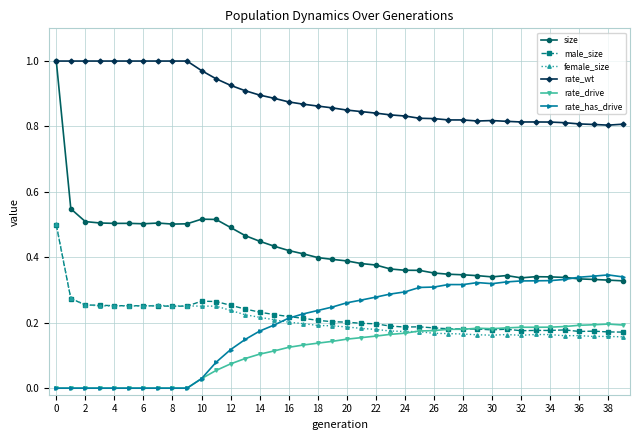

True or false: female_size and rate_wt cross at least once.

False